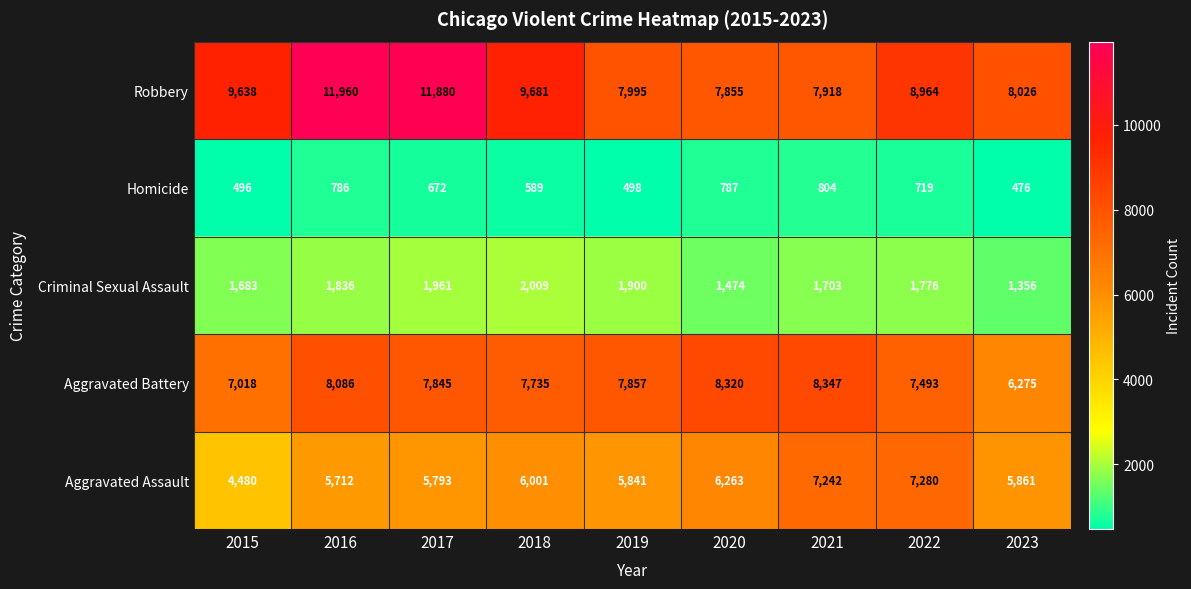

What is the total value across all series at 2020?

24699